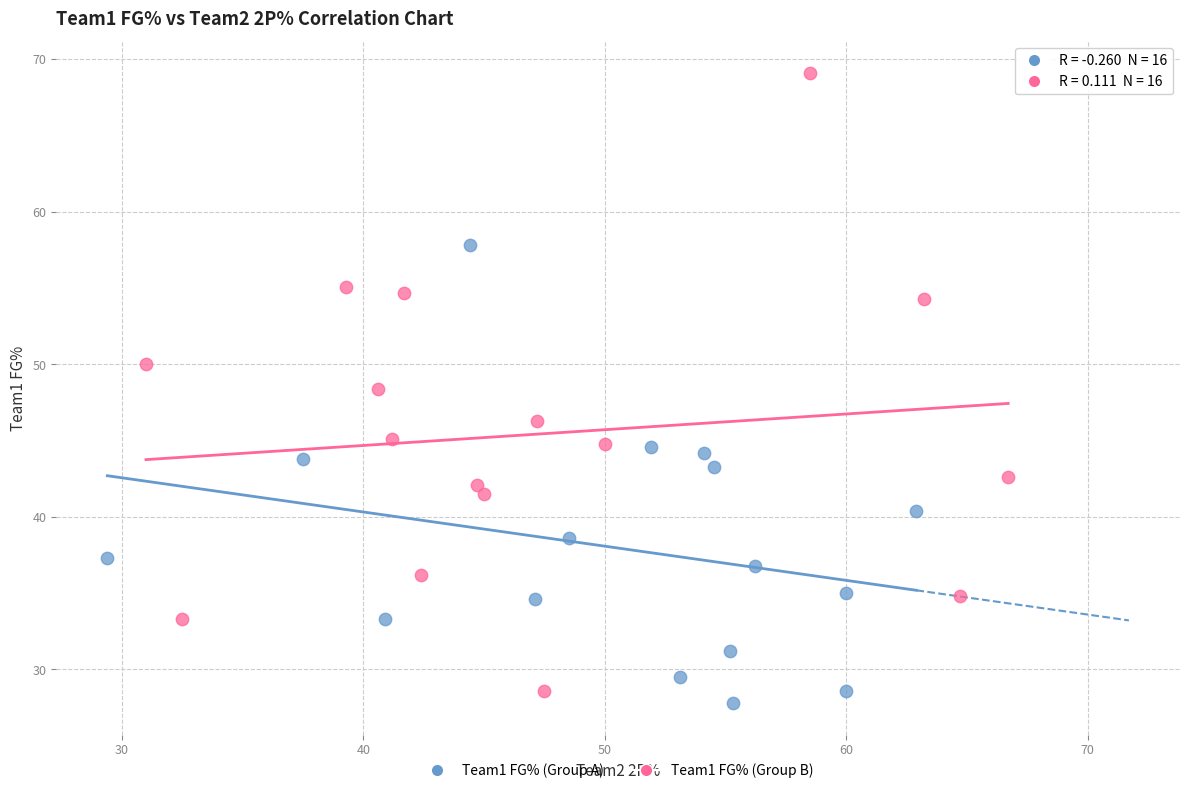

What are all the series names shown in the legend?

Team1 FG% (Group A), Team1 FG% (Group B)